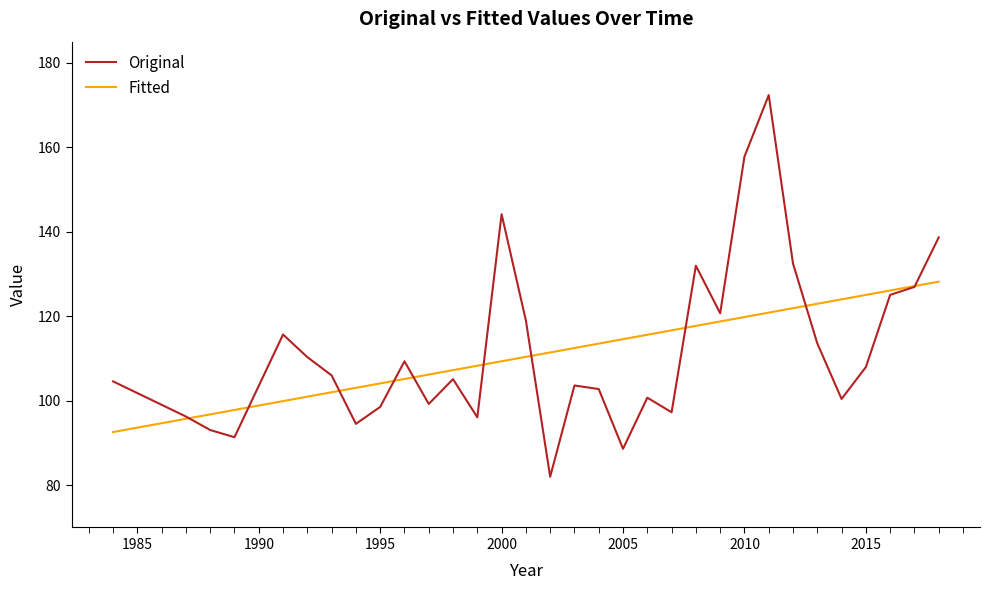

Which series has the widest spread of values?

Original